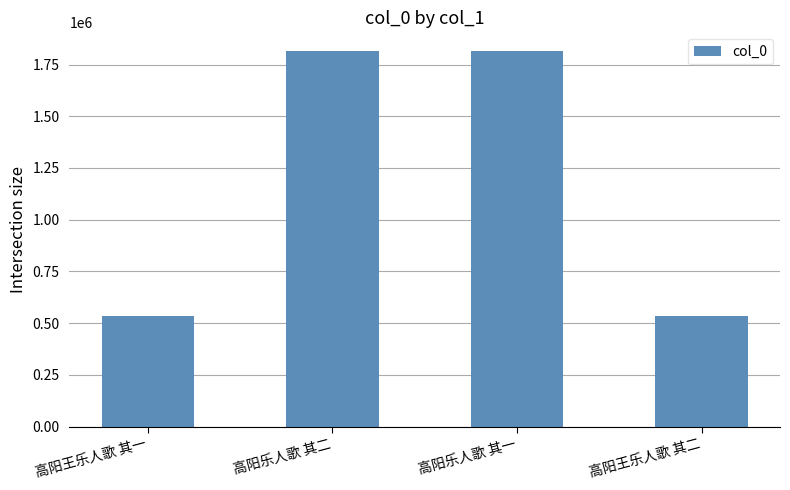

Where is the data nearest to the value 1175564?

高阳乐人歌 其一